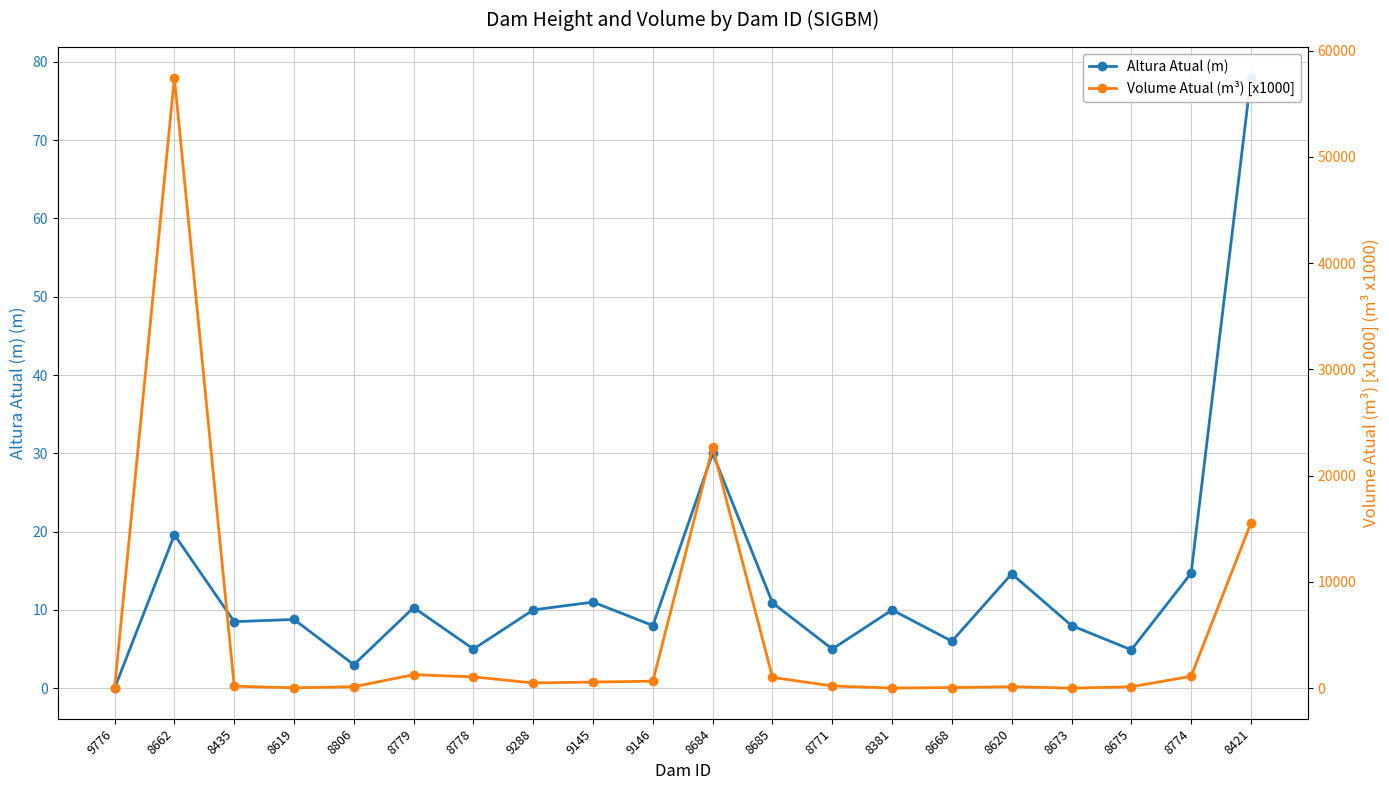

What position from the right is 8620?

5